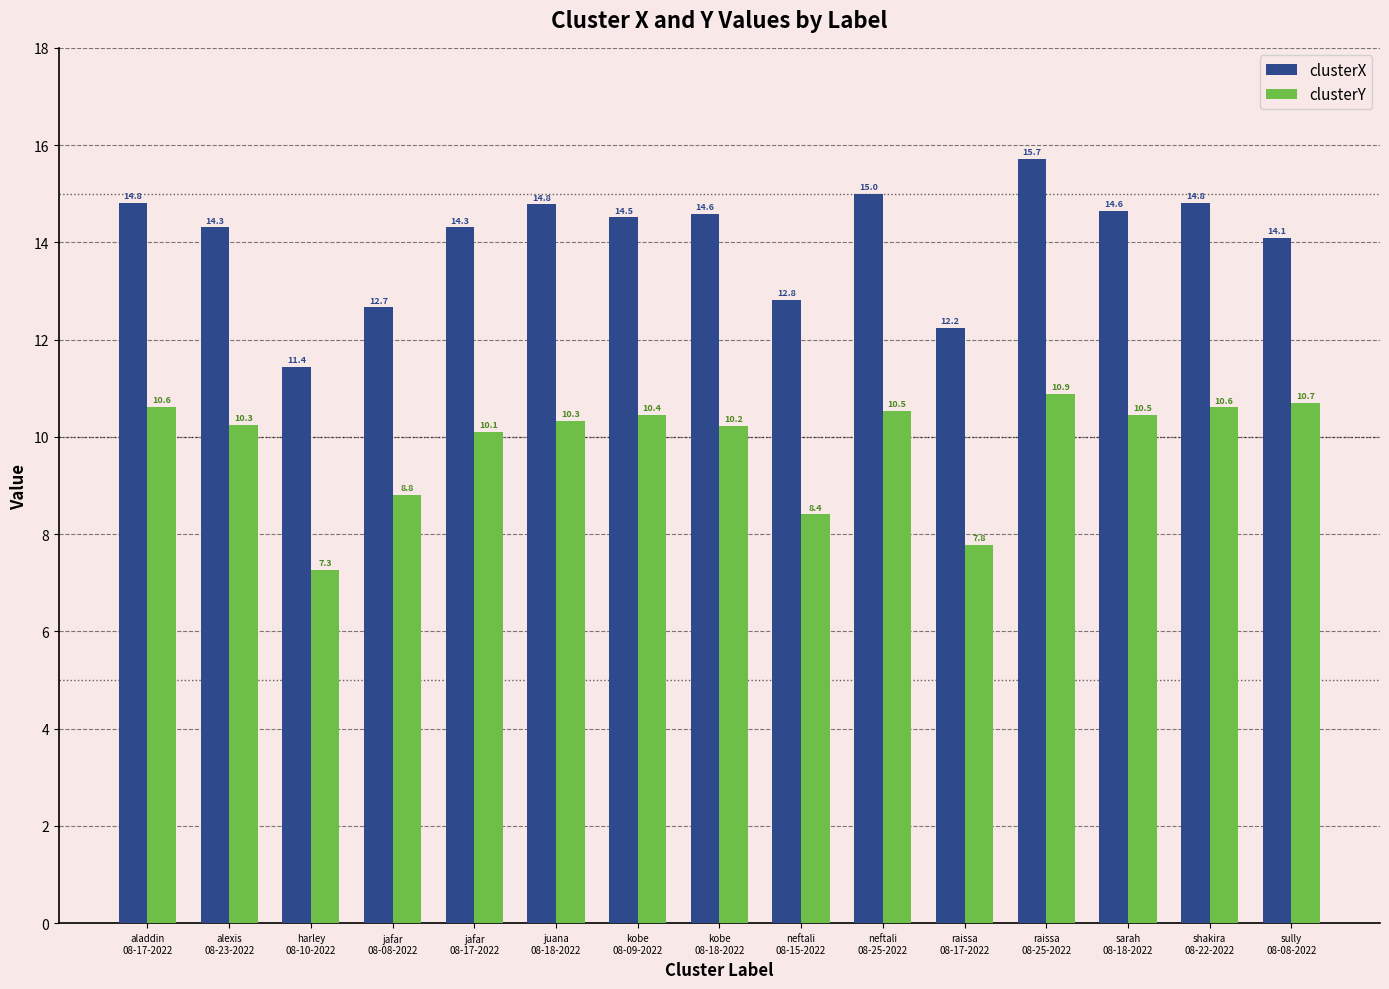

What is the total value across all series at alexis
08-23-2022?

24.6